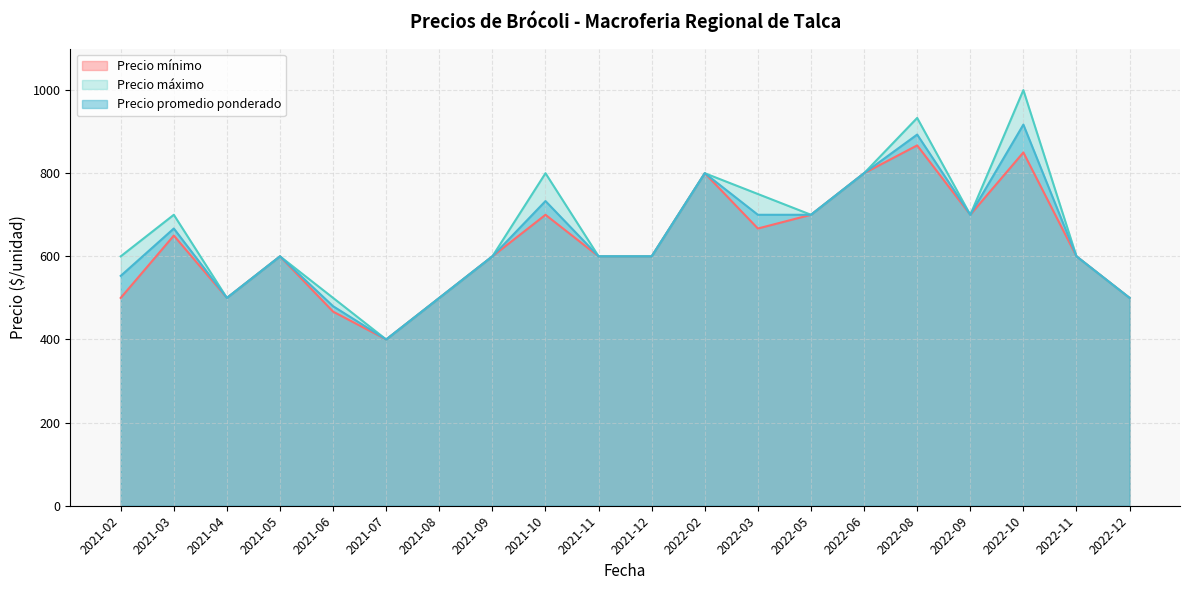

How many values in the Precio máximo series are below 600?

5